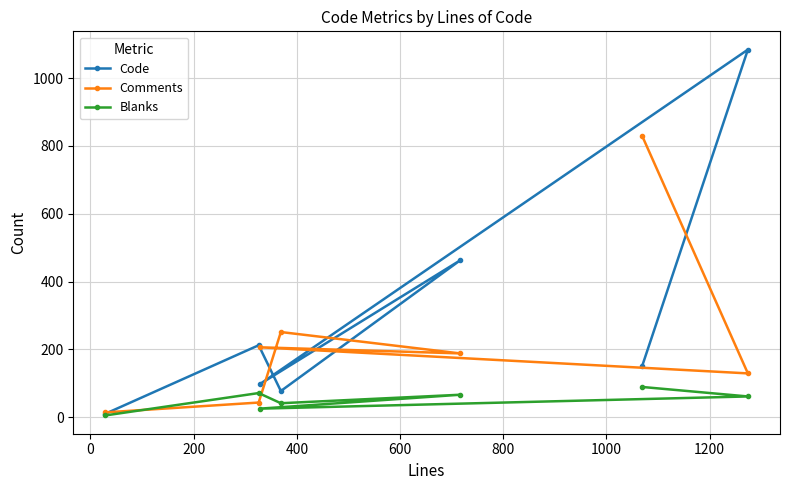

Which series has the largest range (max minus min)?

Code